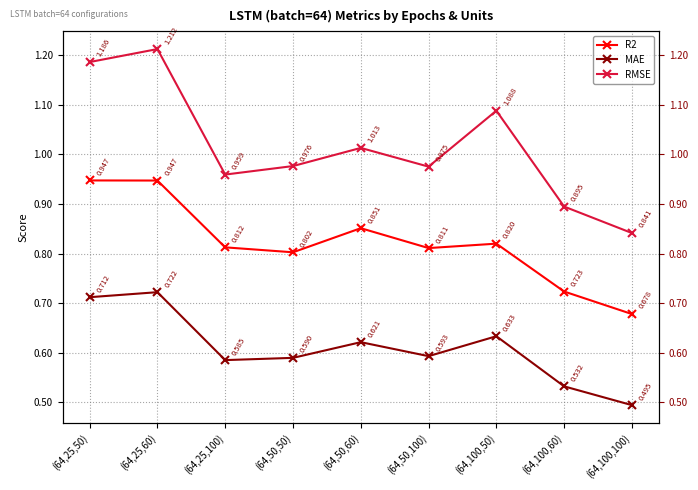

What is the value of the R2 point at the 1st from the left?

0.9